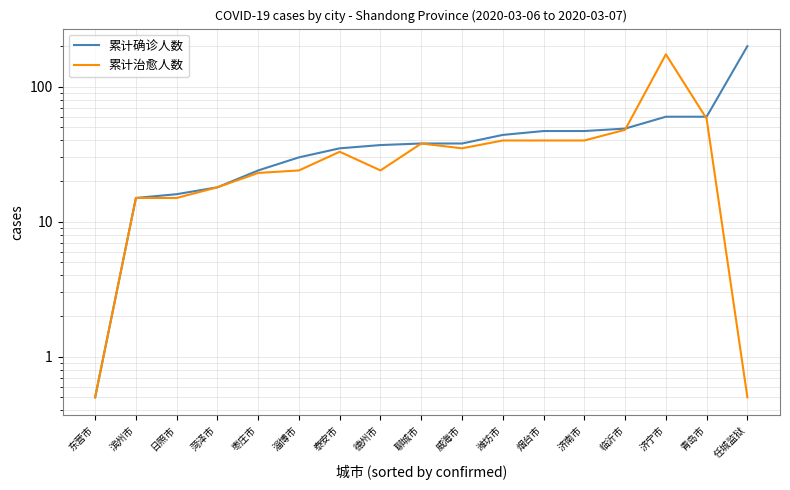

List the series in order of their peak value, lowest first.

累计治愈人数, 累计确诊人数